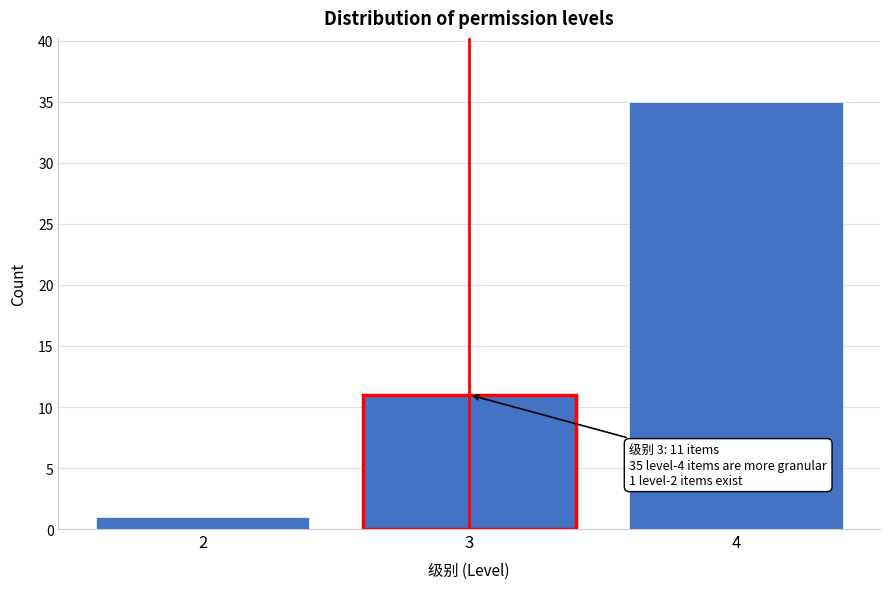

Reading left to right, what are all the values shown in this chart?

2=1	3=11	4=35